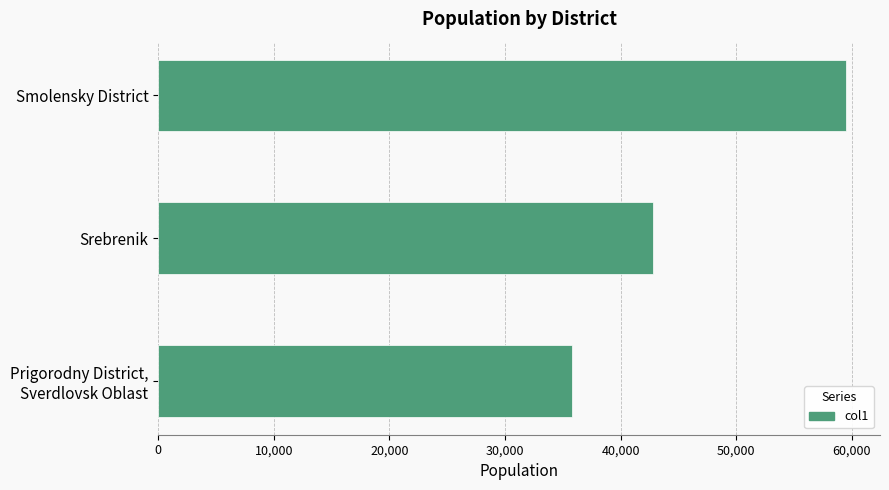

How many series are shown in this chart?

1